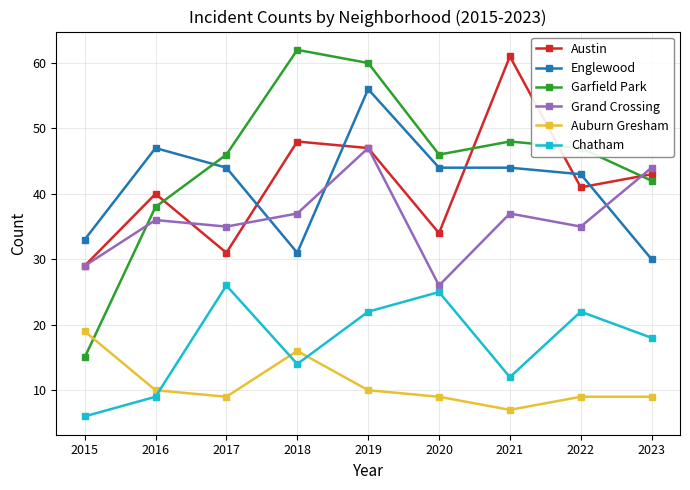

Between 2018 and 2023, which series saw the biggest shift?

Garfield Park